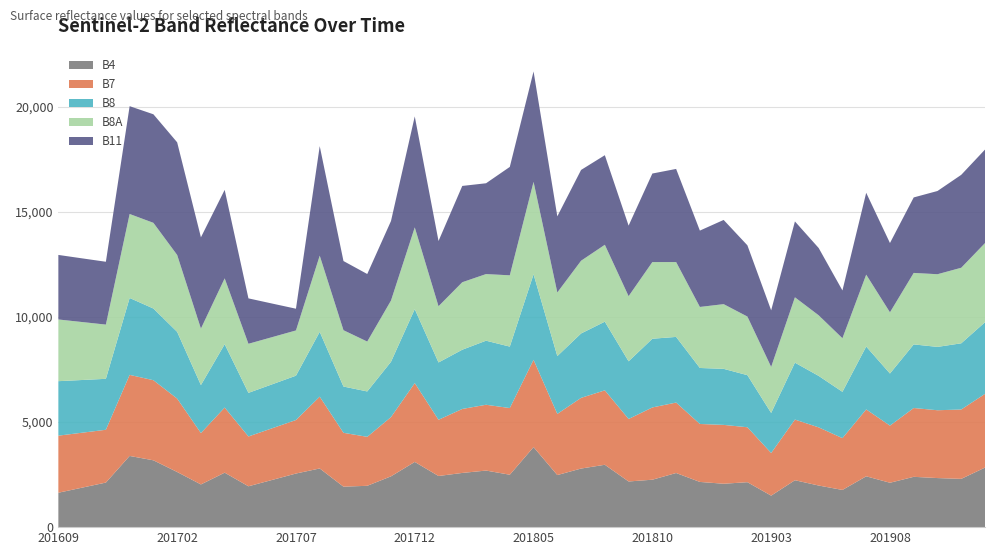

Reading left to right, list all the values displayed in this chart.

B4: 201609=1637	201610=1879	201611=2121	201612=3388	201701=3180	201702=2624	201703=2032	201704=2592	201705=1944	201706=2247	201707=2551	201708=2792	201709=1926	201710=1967	201711=2418	201712=3103	201801=2434	201802=2579	201803=2692	201804=2494	201805=3809	201806=2478	201807=2788	201808=2968	201809=2173	201810=2257	201811=2576	201812=2151	201901=2065	201902=2139	201903=1499	201904=2232	201905=1980	201906=1770	201907=2419	201908=2112	201909=2394	201910=2335	201911=2297	201912=2834
B7: 201609=2716	201610=2614	201611=2512	201612=3857	201701=3811	201702=3492	201703=2445	201704=3098	201705=2370	201706=2458	201707=2546	201708=3416	201709=2562	201710=2330	201711=2819	201712=3751	201801=2675	201802=3044	201803=3131	201804=3172	201805=4152	201806=2910	201807=3363	201808=3541	201809=2973	201810=3438	201811=3352	201812=2758	201901=2800	201902=2614	201903=2029	201904=2887	201905=2767	201906=2465	201907=3183	201908=2718	201909=3274	201910=3227	201911=3301	201912=3506
B8: 201609=2592	201610=2508	201611=2424	201612=3659	201701=3411	201702=3176	201703=2282	201704=3013	201705=2075	201706=2092	201707=2109	201708=3084	201709=2202	201710=2159	201711=2630	201712=3520	201801=2726	201802=2819	201803=3048	201804=2924	201805=4071	201806=2751	201807=3064	201808=3267	201809=2744	201810=3269	201811=3123	201812=2664	201901=2667	201902=2478	201903=1905	201904=2707	201905=2449	201906=2203	201907=2992	201908=2479	201909=3027	201910=3014	201911=3149	201912=3409
B8A: 201609=2936	201610=2758	201611=2580	201612=3996	201701=4077	201702=3658	201703=2688	201704=3134	201705=2335	201706=2244	201707=2153	201708=3626	201709=2680	201710=2374	201711=2915	201712=3888	201801=2676	201802=3211	201803=3170	201804=3392	201805=4396	201806=3027	201807=3461	201808=3659	201809=3099	201810=3648	201811=3562	201812=2904	201901=3078	201902=2789	201903=2191	201904=3110	201905=2883	201906=2550	201907=3419	201908=2912	201909=3401	201910=3458	201911=3595	201912=3767
B11: 201609=3071	201610=3030	201611=2990	201612=5130	201701=5165	201702=5360	201703=4343	201704=4211	201705=2161	201706=1597	201707=1034	201708=5210	201709=3291	201710=3214	201711=3784	201712=5281	201801=3103	201802=4582	201803=4321	201804=5158	201805=5254	201806=3622	201807=4320	201808=4262	201809=3357	201810=4213	201811=4431	201812=3633	201901=4007	201902=3389	201903=2692	201904=3610	201905=3202	201906=2274	201907=3896	201908=3297	201909=3592	201910=3960	201911=4421	201912=4449